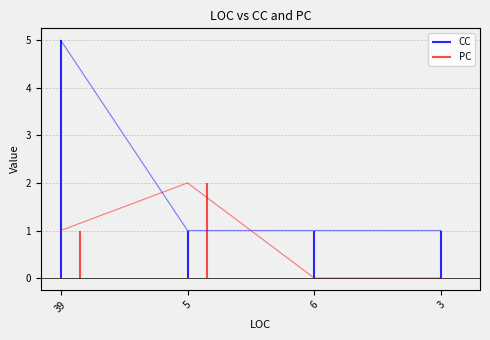

Which series changed the most between 5 and 6?

PC